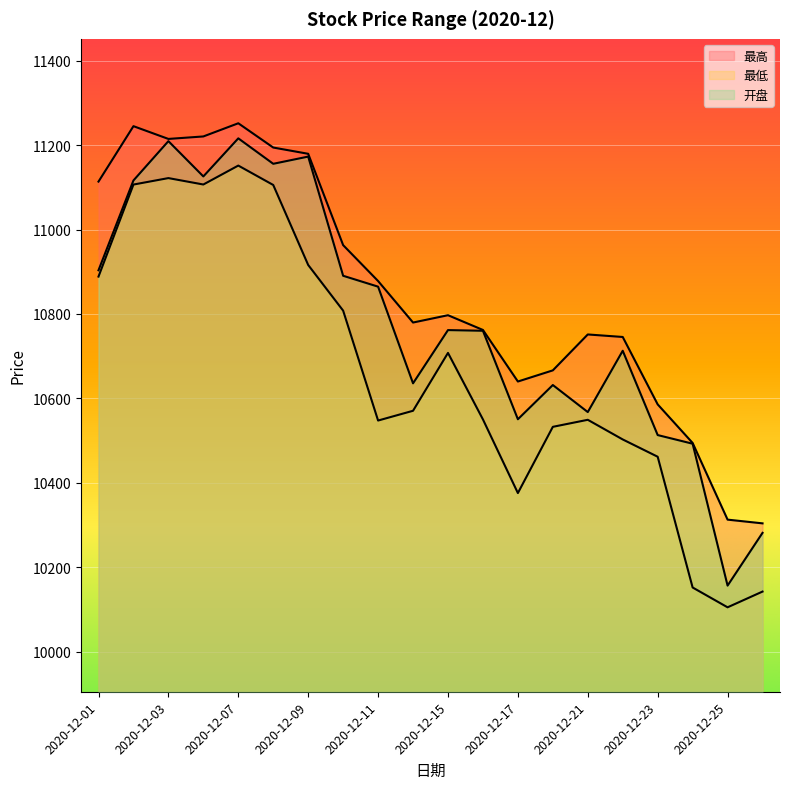

Reading left to right, transcribe all the data shown in this chart.

最高: 2020-12-01=11113.6	2020-12-02=11244.9	2020-12-03=11214.7	2020-12-04=11220.6	2020-12-07=11251.8	2020-12-08=11194.3	2020-12-09=11179.5	2020-12-10=10963.1	2020-12-11=10878.1	2020-12-14=10779.8	2020-12-15=10797.1	2020-12-16=10762.2	2020-12-17=10640.1	2020-12-18=10666.5	2020-12-21=10751.5	2020-12-22=10745.6	2020-12-23=10585.9	2020-12-24=10494.5	2020-12-25=10312.9	2020-12-28=10304.1
最低: 2020-12-01=10888.6	2020-12-02=11106.6	2020-12-03=11121.9	2020-12-04=11106.7	2020-12-07=11151.6	2020-12-08=11105.6	2020-12-09=10916.1	2020-12-10=10807.9	2020-12-11=10547.6	2020-12-14=10570.8	2020-12-15=10707.8	2020-12-16=10550.3	2020-12-17=10375.8	2020-12-18=10532.7	2020-12-21=10549.4	2020-12-22=10502.8	2020-12-23=10461.9	2020-12-24=10152.1	2020-12-25=10105.2	2020-12-28=10142.5
开盘: 2020-12-01=10903.6	2020-12-02=11116.3	2020-12-03=11209.4	2020-12-04=11125.9	2020-12-07=11216.1	2020-12-08=11155.8	2020-12-09=11172.9	2020-12-10=10890.5	2020-12-11=10864.8	2020-12-14=10635.8	2020-12-15=10761.9	2020-12-16=10760.3	2020-12-17=10550.7	2020-12-18=10631.7	2020-12-21=10567.7	2020-12-22=10712.9	2020-12-23=10513.2	2020-12-24=10492.7	2020-12-25=10156.6	2020-12-28=10281.6